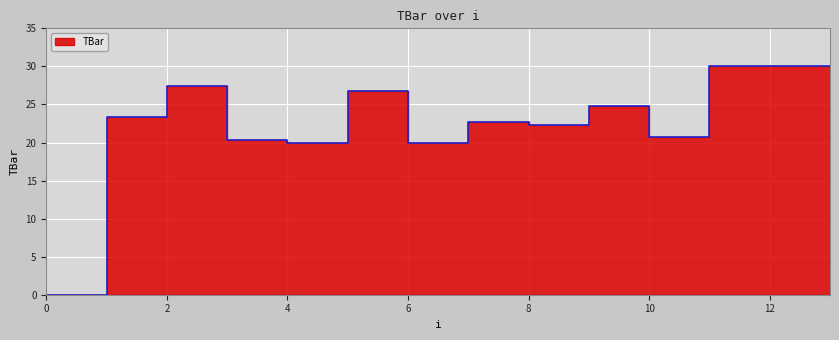

What is the value of the 11th point from the left?

20.7